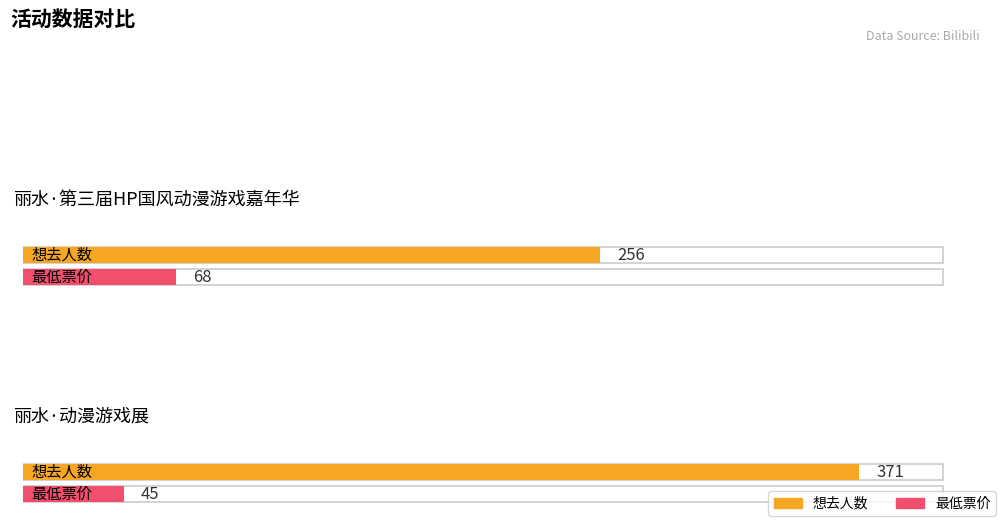

Count the 最低票价 values in the range 45 to 68.

2